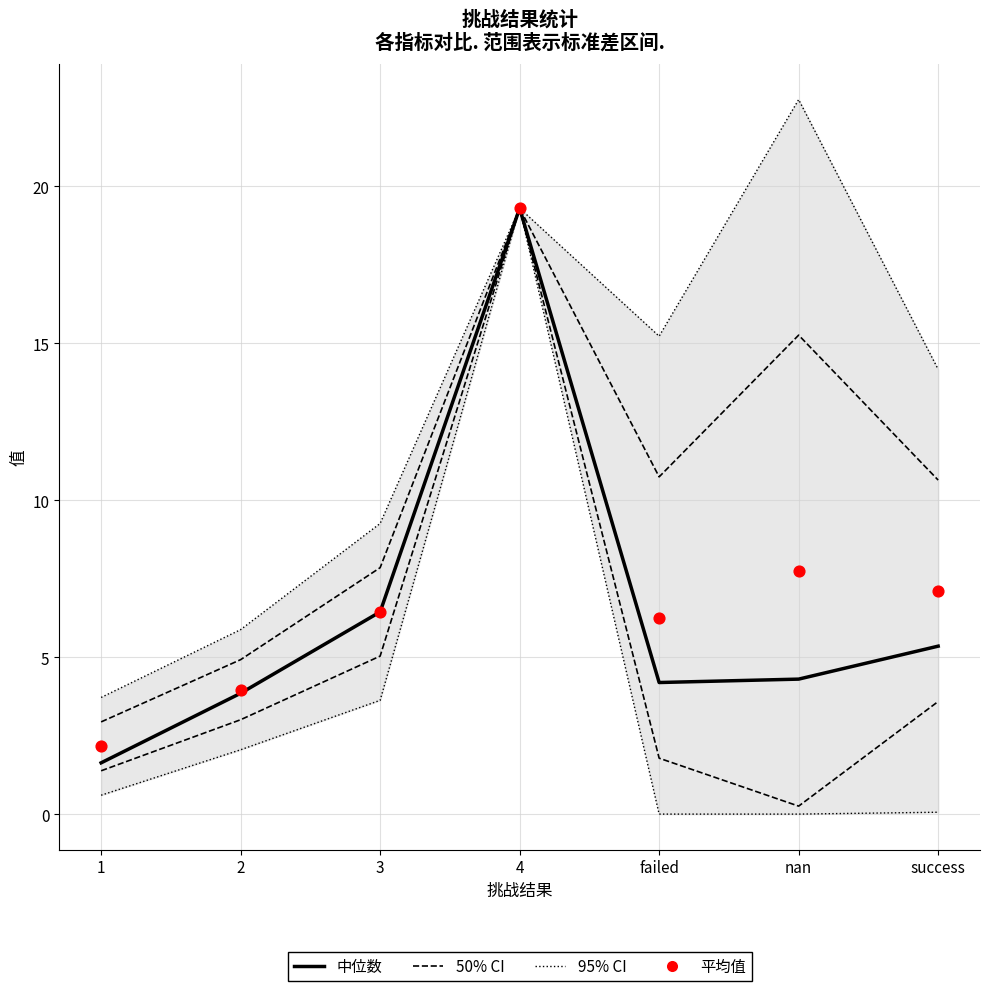

At which category is the sum across all series the highest?

4